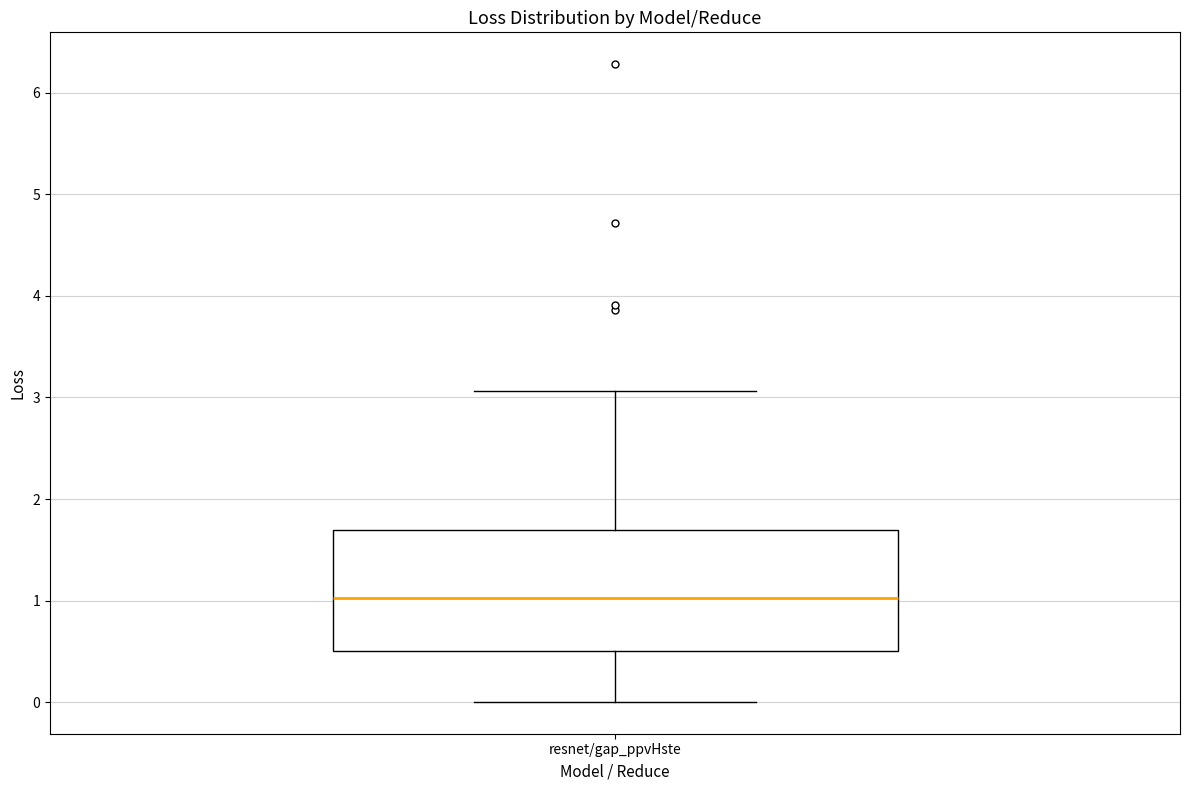

Where does the lower whisker of the box for resnet/gap_ppvHste end on the y-axis? The values are not printed on the chart, so give them approximately, as read against the axis.

0.0